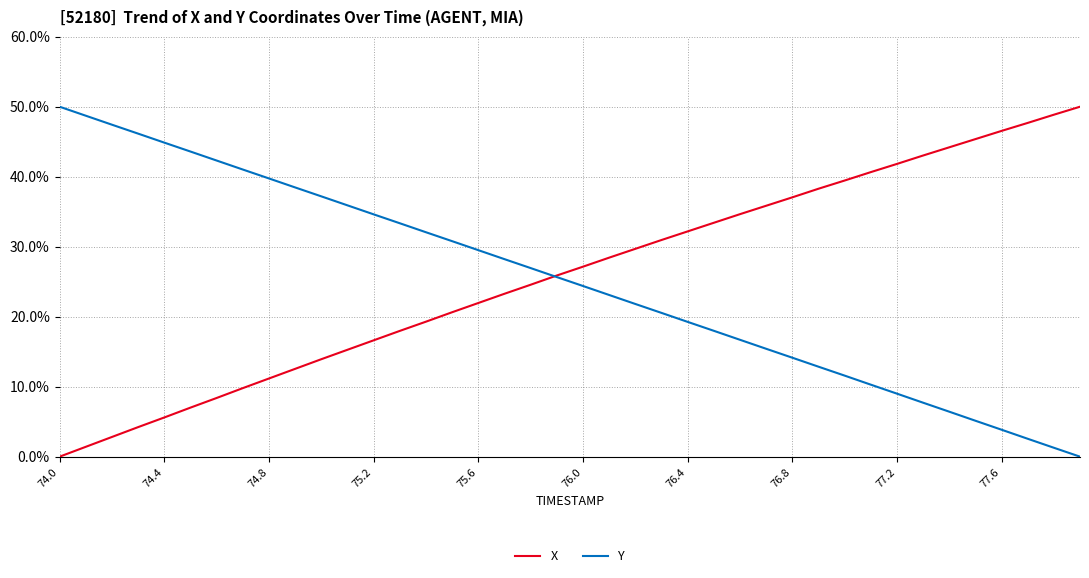

Does the chart have visible grid lines?

Yes